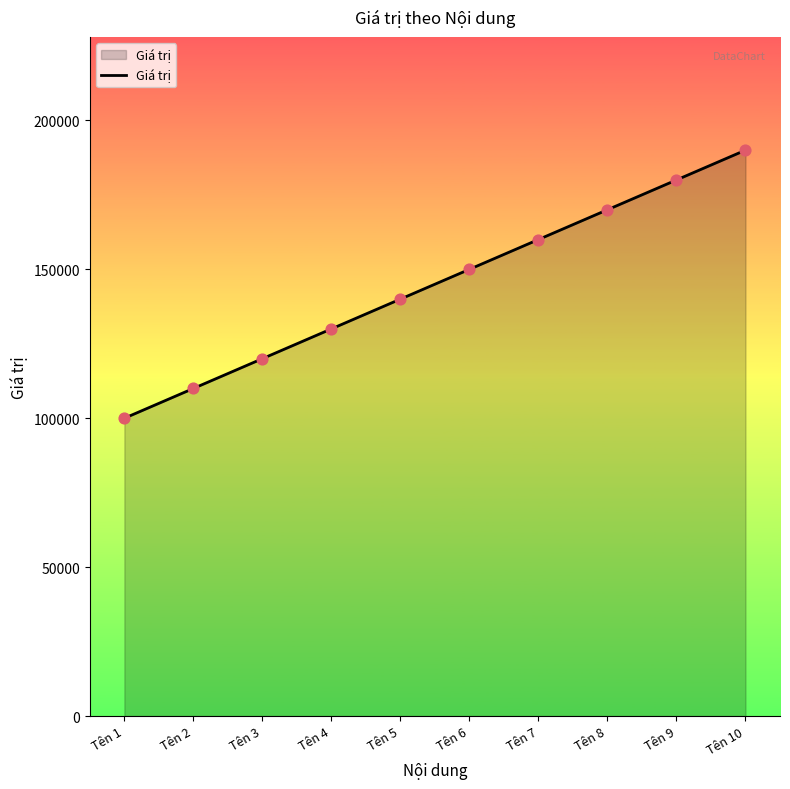

Approximately how many times larger is the value at Tên 6 compared to Tên 2?

1.4